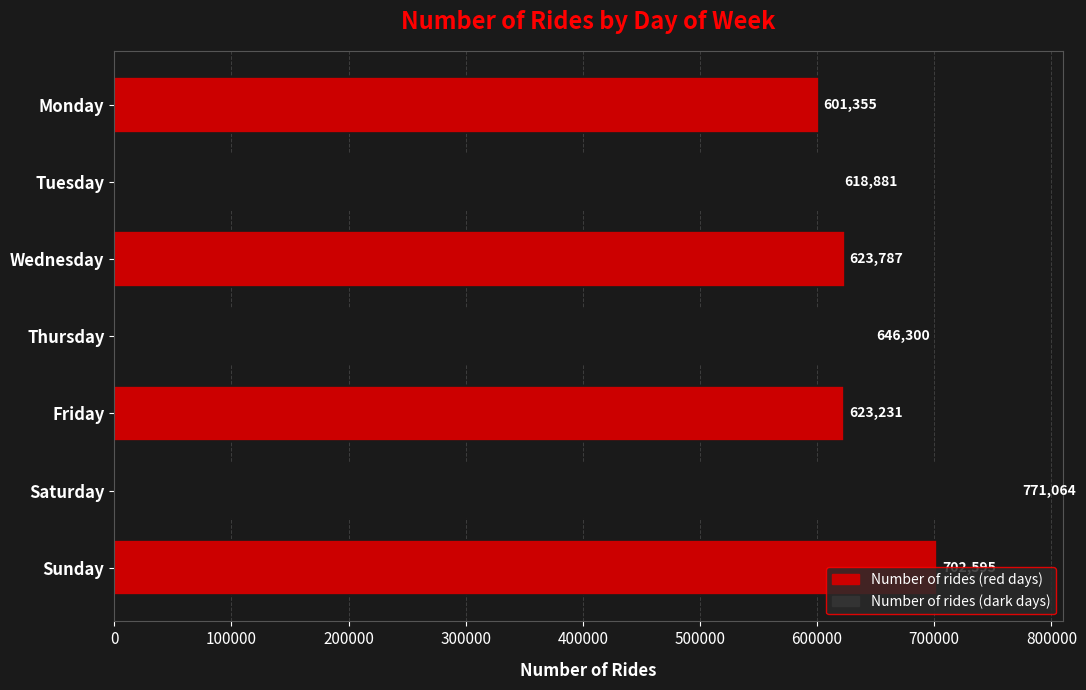

Is it true that the value at Saturday is 771064?

True